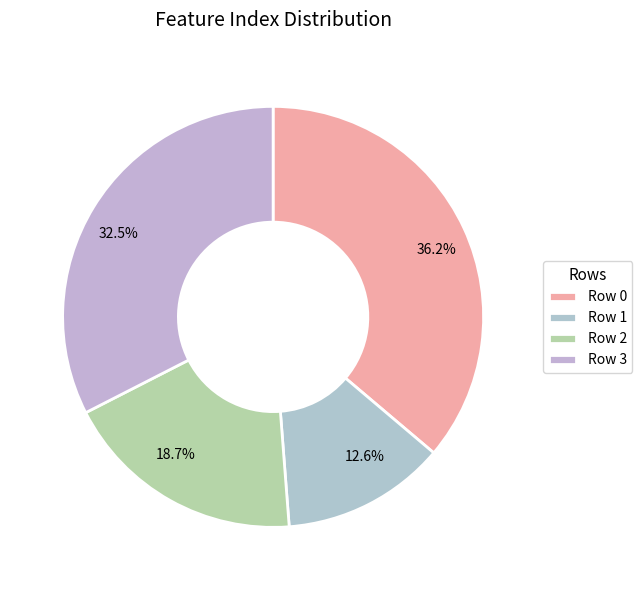

How many slices are in this pie chart?

4